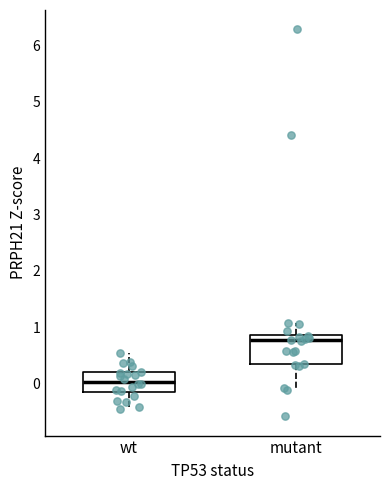

Reading left to right, read every box against the y-axis: the position of its median line, the range the box covers, and the ends of its whiskers. The values are not printed on the chart, so give them approximately, as read against the axis.

wt: median 0.0, box -0.2 to 0.2, whiskers -0.4 to 0.5
mutant: median 0.8, box 0.3 to 0.9, whiskers -0.1 to 1.1